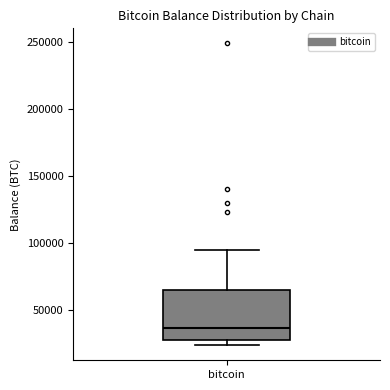

Where does the upper whisker of the box for bitcoin end on the y-axis? The values are not printed on the chart, so give them approximately, as read against the axis.

95000